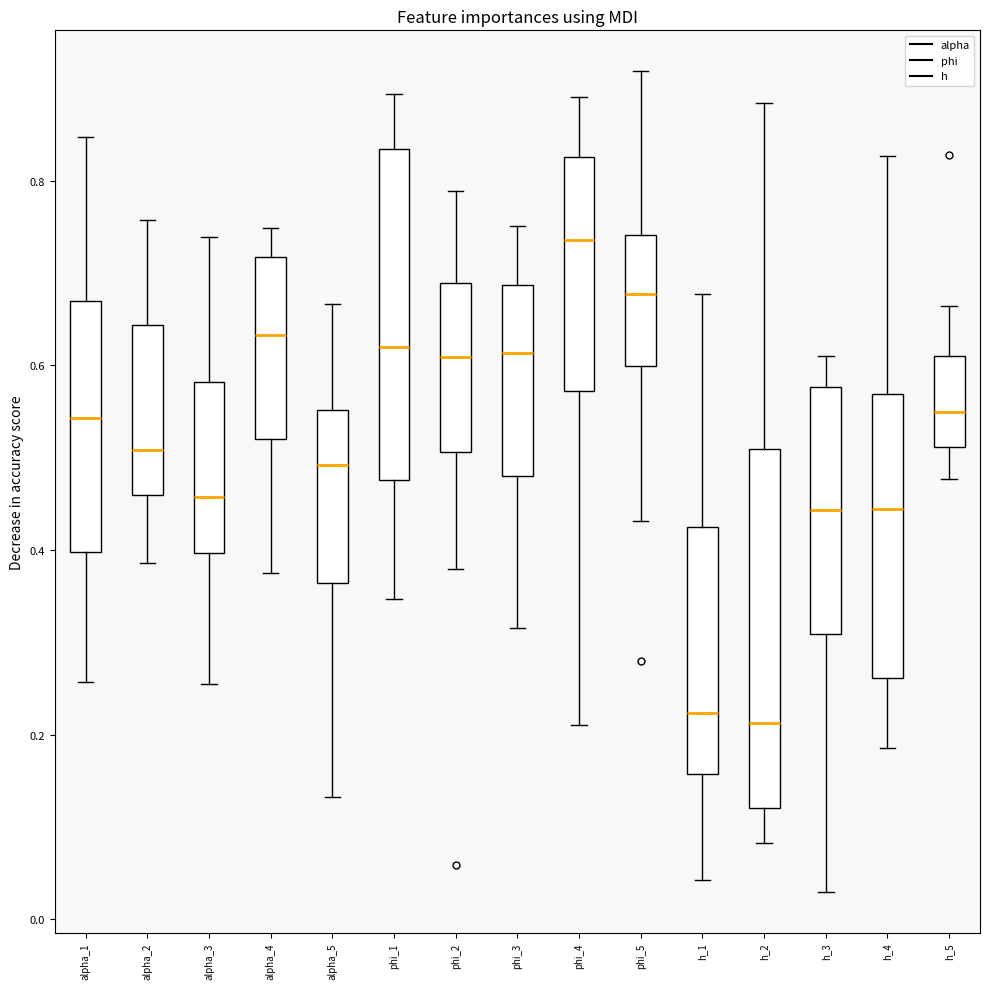

Reading left to right, read every box against the y-axis: the position of its median line, the range the box covers, and the ends of its whiskers. The values are not printed on the chart, so give them approximately, as read against the axis.

alpha_1: median 0.54, box 0.40 to 0.66, whiskers 0.26 to 0.84
alpha_2: median 0.50, box 0.46 to 0.64, whiskers 0.38 to 0.76
alpha_3: median 0.46, box 0.40 to 0.58, whiskers 0.26 to 0.74
alpha_4: median 0.64, box 0.52 to 0.72, whiskers 0.38 to 0.74
alpha_5: median 0.50, box 0.36 to 0.56, whiskers 0.14 to 0.66
phi_1: median 0.62, box 0.48 to 0.84, whiskers 0.34 to 0.90
phi_2: median 0.60, box 0.50 to 0.68, whiskers 0.38 to 0.78
phi_3: median 0.62, box 0.48 to 0.68, whiskers 0.32 to 0.76
phi_4: median 0.74, box 0.58 to 0.82, whiskers 0.22 to 0.90
phi_5: median 0.68, box 0.60 to 0.74, whiskers 0.44 to 0.92
h_1: median 0.22, box 0.16 to 0.42, whiskers 0.04 to 0.68
h_2: median 0.22, box 0.12 to 0.50, whiskers 0.08 to 0.88
h_3: median 0.44, box 0.30 to 0.58, whiskers 0.02 to 0.60
h_4: median 0.44, box 0.26 to 0.56, whiskers 0.18 to 0.82
h_5: median 0.54, box 0.52 to 0.60, whiskers 0.48 to 0.66